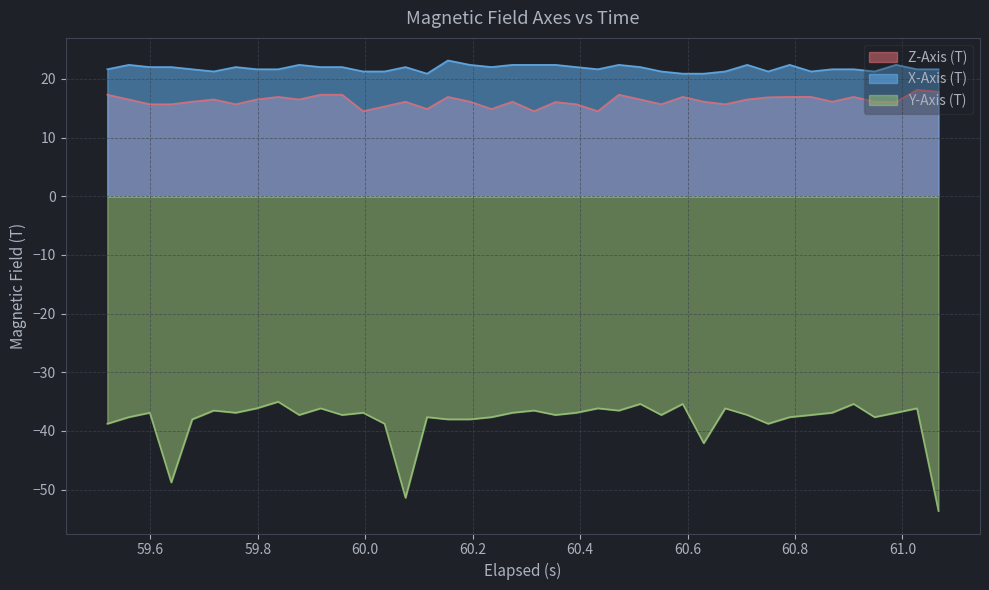

True or false: Y-Axis (T) and Z-Axis (T) cross at least once.

False